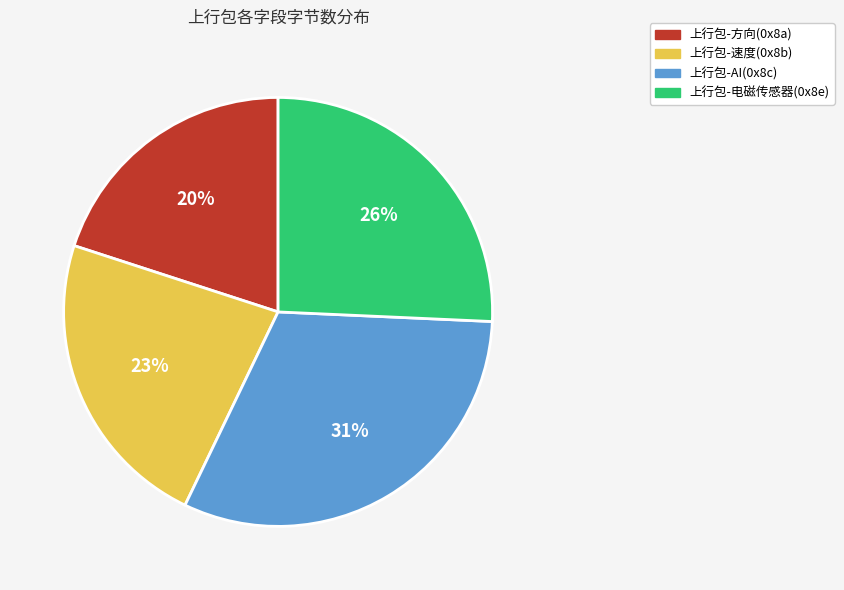

Which category has the smallest portion of the pie?

上行包-方向(0x8a)